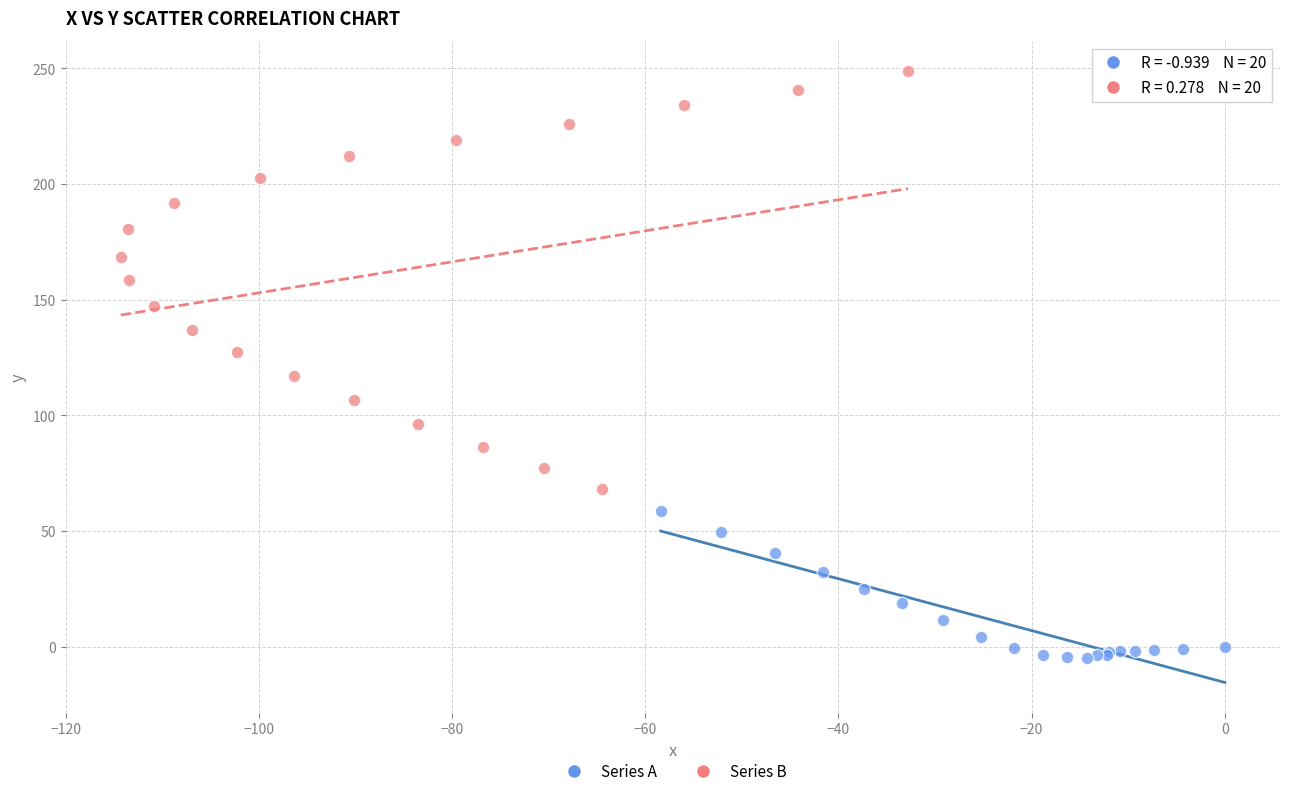

Which series has the widest spread of Y values?

Series B